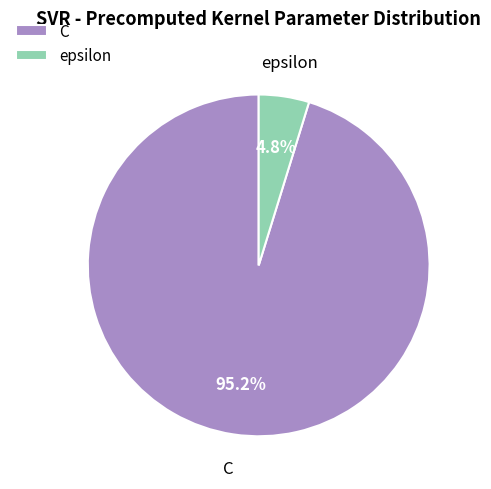

Which slice is the smallest?

epsilon